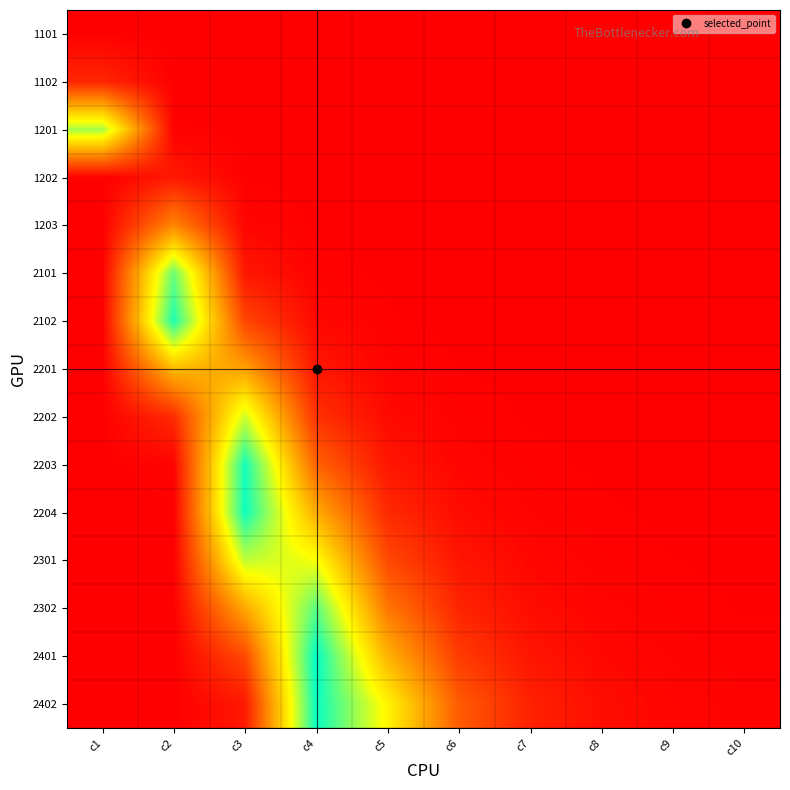

Reading right to left, extract all data points from this chart.

1101: c10=0.0	c9=0.0	c8=0.0	c7=0.0	c6=0.0	c5=0.0	c4=0.0	c3=0.0	c2=0.0	c1=0.0
1102: c10=0.0	c9=0.0	c8=0.0	c7=0.0	c6=0.0	c5=0.0	c4=0.0	c3=0.0	c2=0.0	c1=0.1
1201: c10=0.0	c9=0.0	c8=0.0	c7=0.0	c6=0.0	c5=0.0	c4=0.0	c3=0.0	c2=0.0	c1=0.8
1202: c10=0.0	c9=0.0	c8=0.0	c7=0.0	c6=0.0	c5=0.0	c4=0.0	c3=0.0	c2=0.1	c1=0.0
1203: c10=0.0	c9=0.0	c8=0.0	c7=0.0	c6=0.0	c5=0.0	c4=0.0	c3=0.0	c2=0.3	c1=0.0
2101: c10=0.0	c9=0.0	c8=0.0	c7=0.0	c6=0.0	c5=0.0	c4=0.0	c3=0.1	c2=0.9	c1=0.0
2102: c10=0.0	c9=0.0	c8=0.0	c7=0.0	c6=0.0	c5=0.0	c4=0.0	c3=0.2	c2=1.0	c1=0.0
2201: c10=0.0	c9=0.0	c8=0.0	c7=0.0	c6=0.0	c5=0.0	c4=0.1	c3=0.4	c2=0.5	c1=0.0
2202: c10=0.0	c9=0.0	c8=0.0	c7=0.0	c6=0.0	c5=0.0	c4=0.1	c3=0.7	c2=0.1	c1=0.0
2203: c10=0.0	c9=0.0	c8=0.0	c7=0.0	c6=0.0	c5=0.1	c4=0.3	c3=1.0	c2=0.0	c1=0.0
2204: c10=0.0	c9=0.0	c8=0.0	c7=0.0	c6=0.0	c5=0.1	c4=0.4	c3=1.0	c2=0.0	c1=0.0
2301: c10=0.0	c9=0.0	c8=0.0	c7=0.0	c6=0.1	c5=0.2	c4=0.7	c3=0.7	c2=0.0	c1=0.0
2302: c10=0.0	c9=0.0	c8=0.0	c7=0.0	c6=0.1	c5=0.3	c4=0.9	c3=0.4	c2=0.0	c1=0.0
2401: c10=0.0	c9=0.0	c8=0.0	c7=0.1	c6=0.2	c5=0.5	c4=1.0	c3=0.2	c2=0.0	c1=0.0
2402: c10=0.0	c9=0.0	c8=0.0	c7=0.1	c6=0.2	c5=0.6	c4=1.0	c3=0.1	c2=0.0	c1=0.0